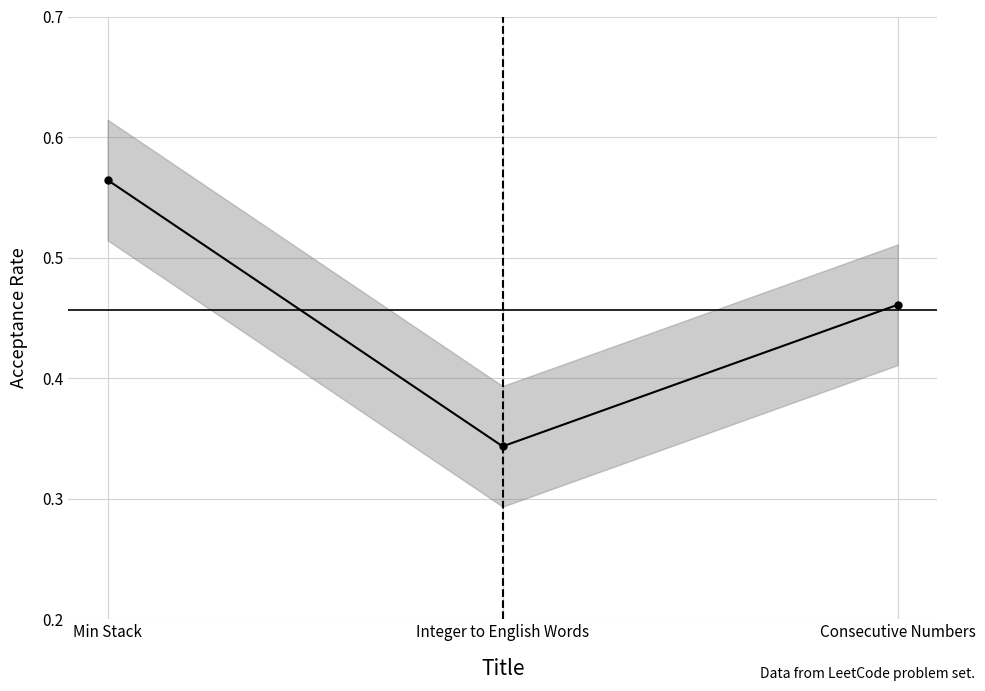

What is the difference between the maximum and second lowest values?

0.1